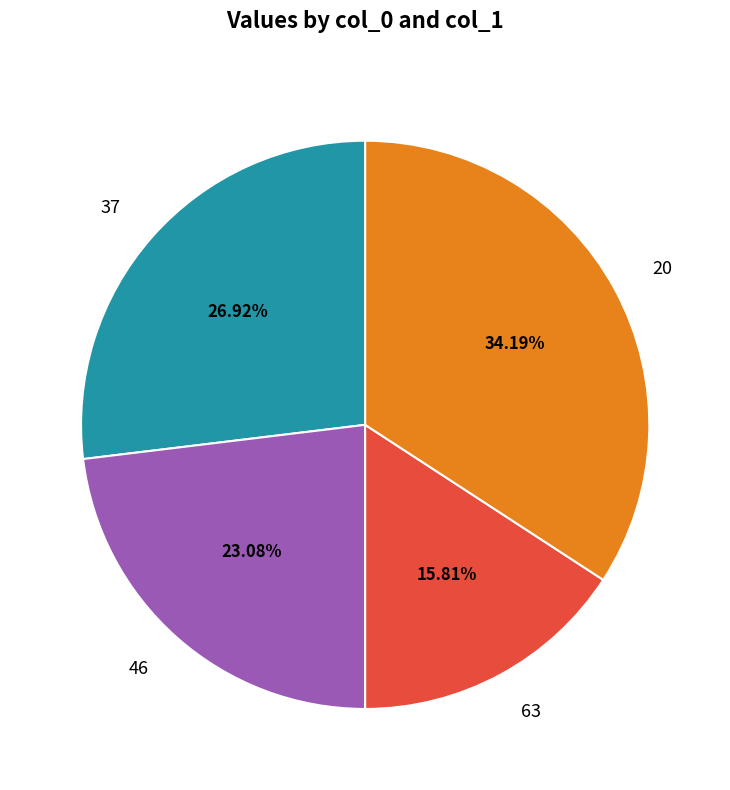

Rank the categories by value from highest to lowest.

20, 37, 46, 63